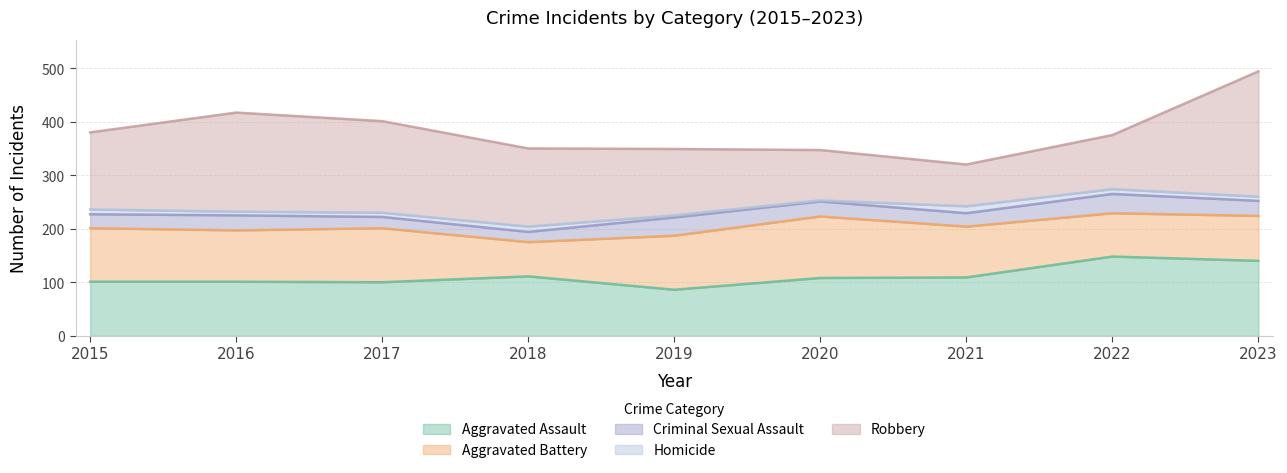

At 2018, list the series in order from largest to smallest.

Robbery, Aggravated Assault, Aggravated Battery, Criminal Sexual Assault, Homicide